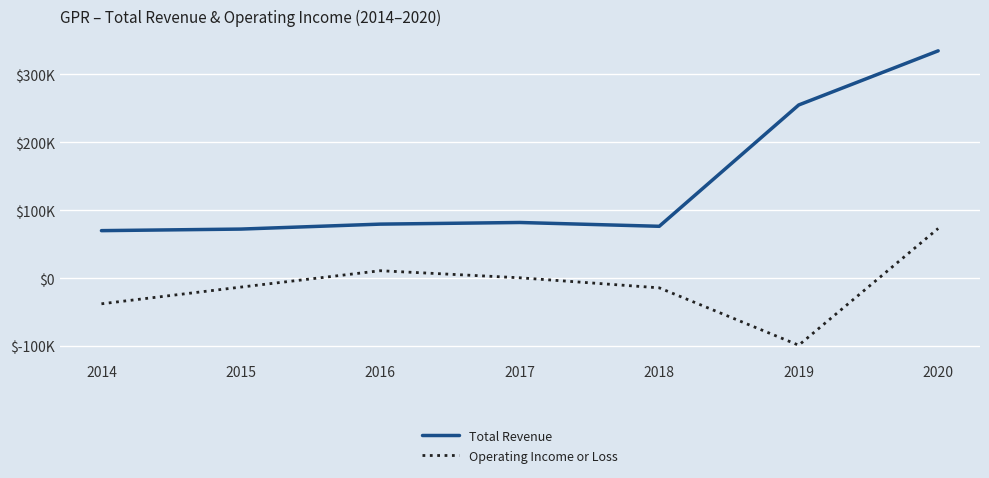

Where is the first local minimum for Total Revenue?

2018